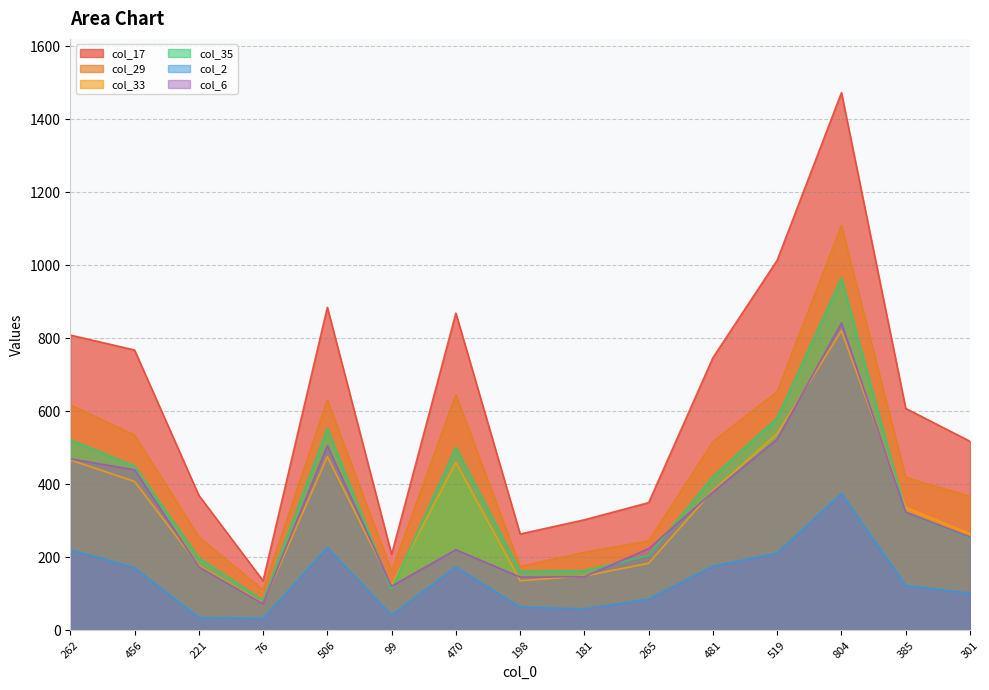

Between 456 and 385, which series saw the biggest shift?

col_17